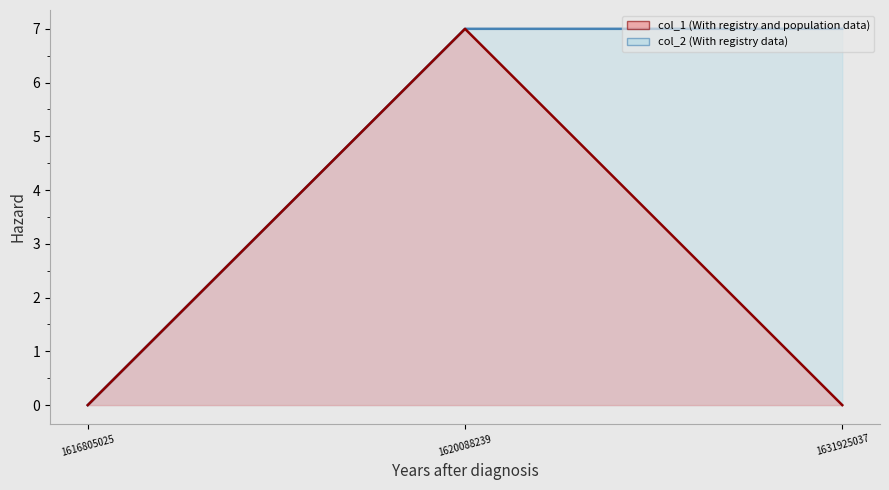

Rank the series by their maximum value, from highest to lowest.

col_1, col_2